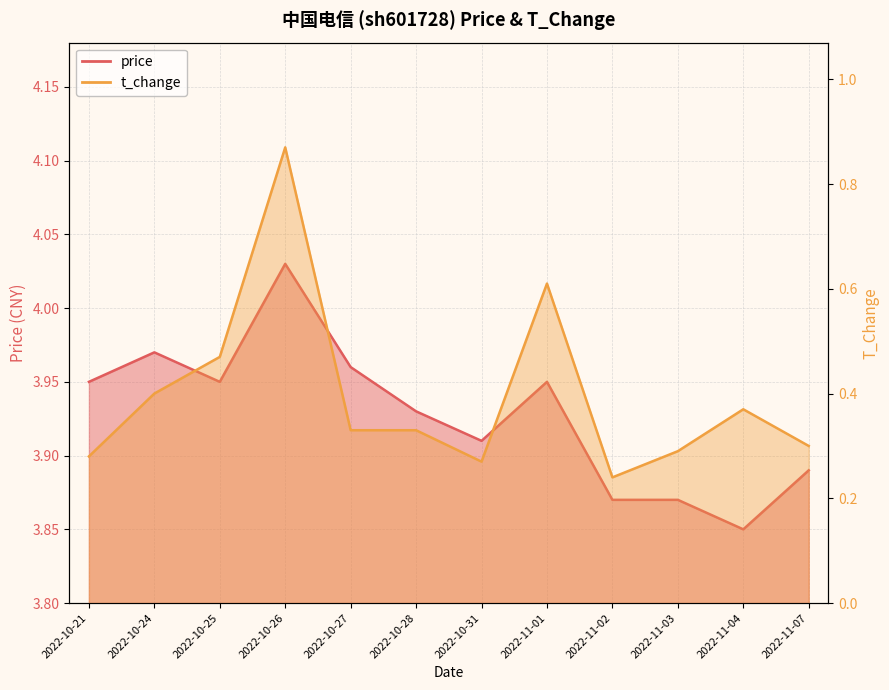

True or false: t_change and price intersect in this chart.

False